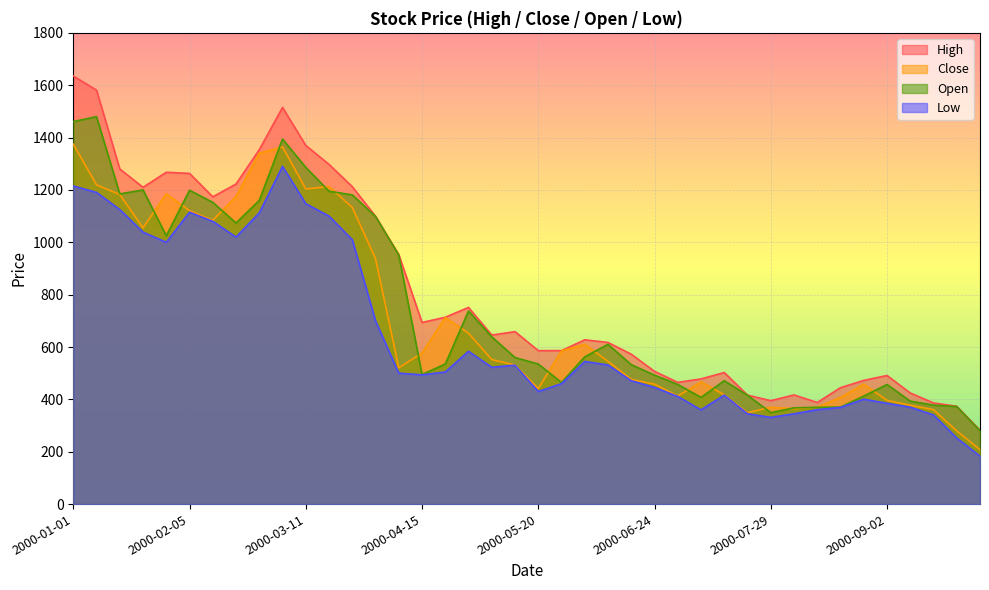

Where is the first local minimum for Open?

2000-01-15